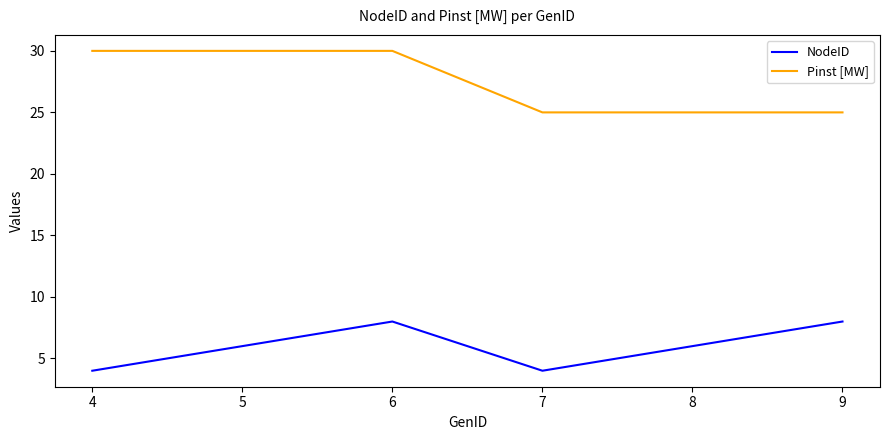

Reading left to right, transcribe all the data shown in this chart.

NodeID: 4	6	8	4	6	8
Pinst [MW]: 30	30	30	25	25	25